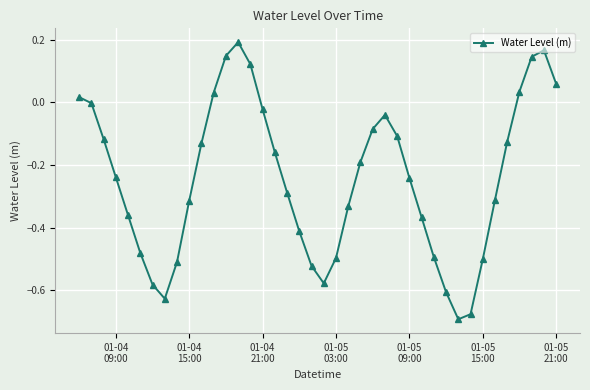

What is the sum of all values?

-9.7